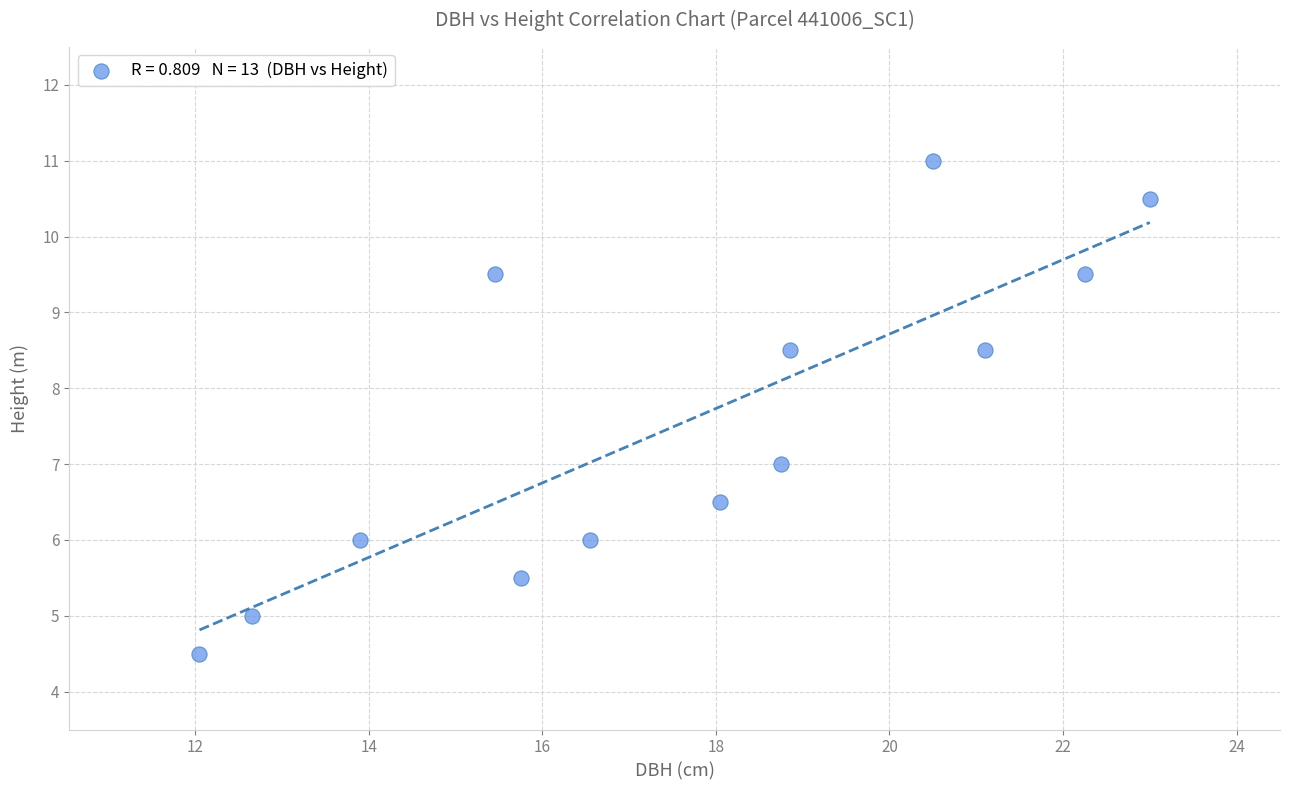

What is the range of Y values (max minus min)?

6.5